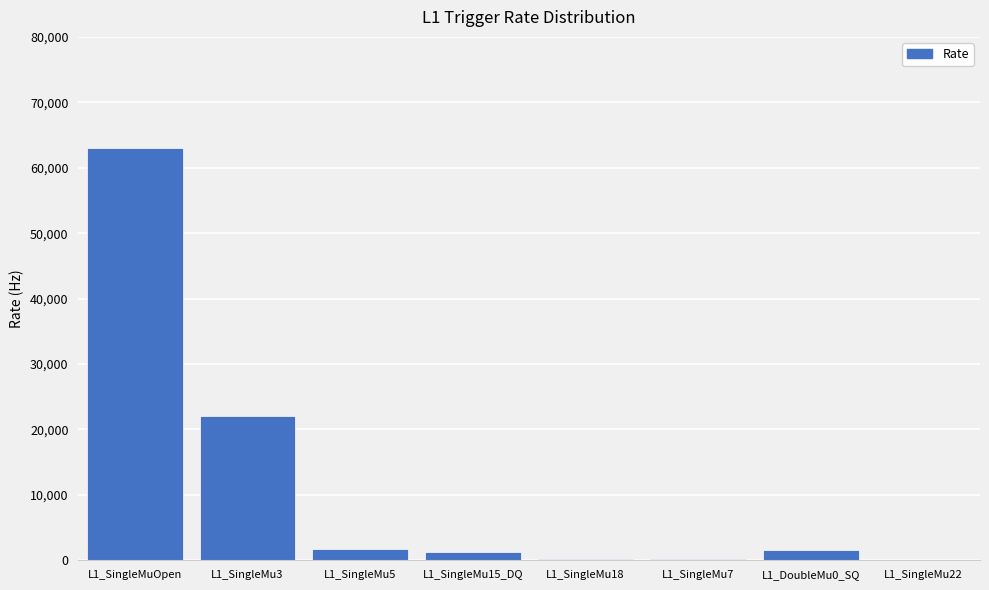

At which label is the value closest to 31500?

L1_SingleMu3